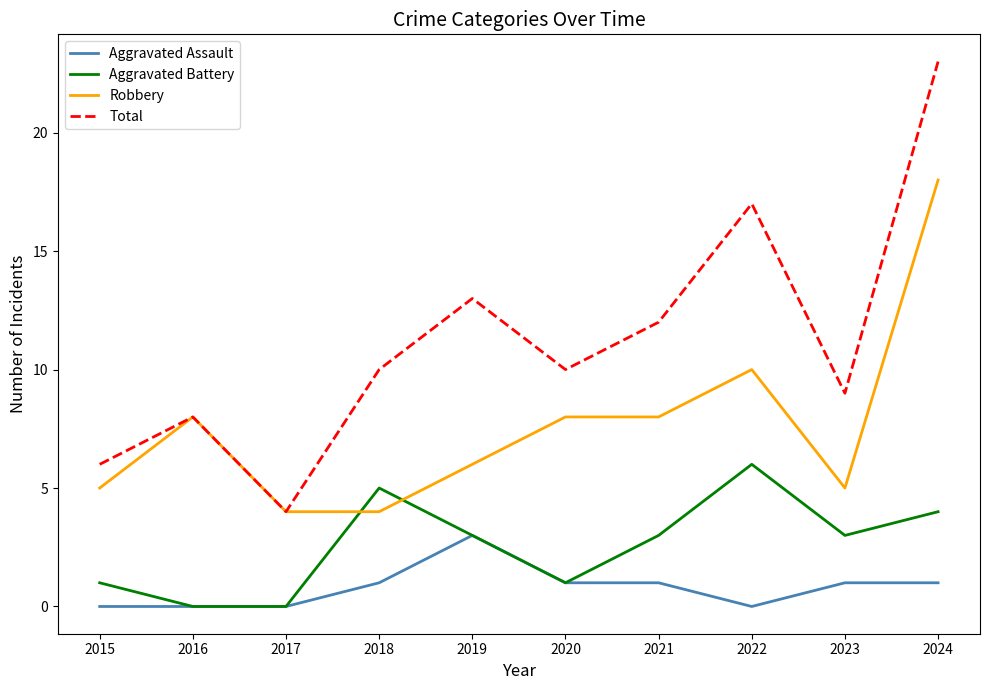

Reading left to right, extract all data points from this chart.

Aggravated Assault: 2015=0	2016=0	2017=0	2018=1	2019=3	2020=1	2021=1	2022=0	2023=1	2024=1
Aggravated Battery: 2015=1	2016=0	2017=0	2018=5	2019=3	2020=1	2021=3	2022=6	2023=3	2024=4
Robbery: 2015=5	2016=8	2017=4	2018=4	2019=6	2020=8	2021=8	2022=10	2023=5	2024=18
Total: 2015=6	2016=8	2017=4	2018=10	2019=13	2020=10	2021=12	2022=17	2023=9	2024=23